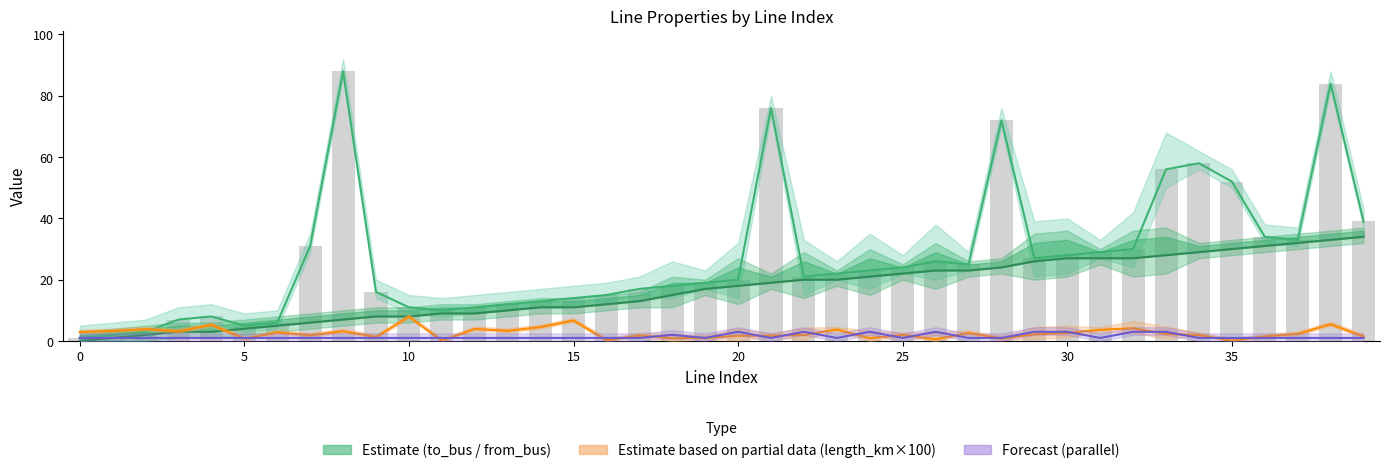

At which label does Forecast (parallel) reach its peak?

20